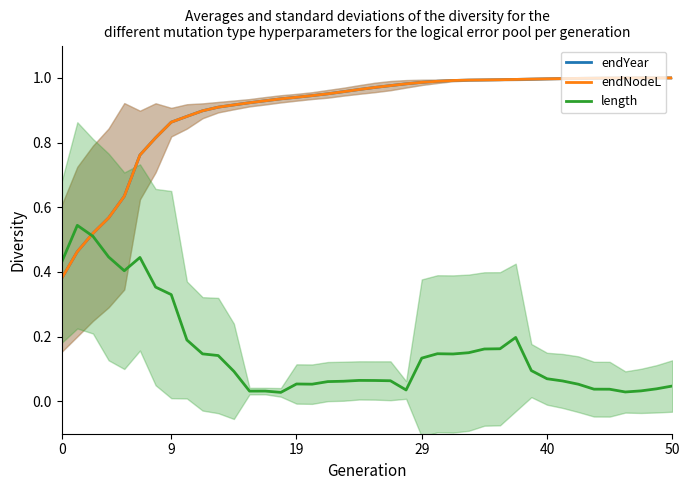

What is the minimum value for endYear?

0.4